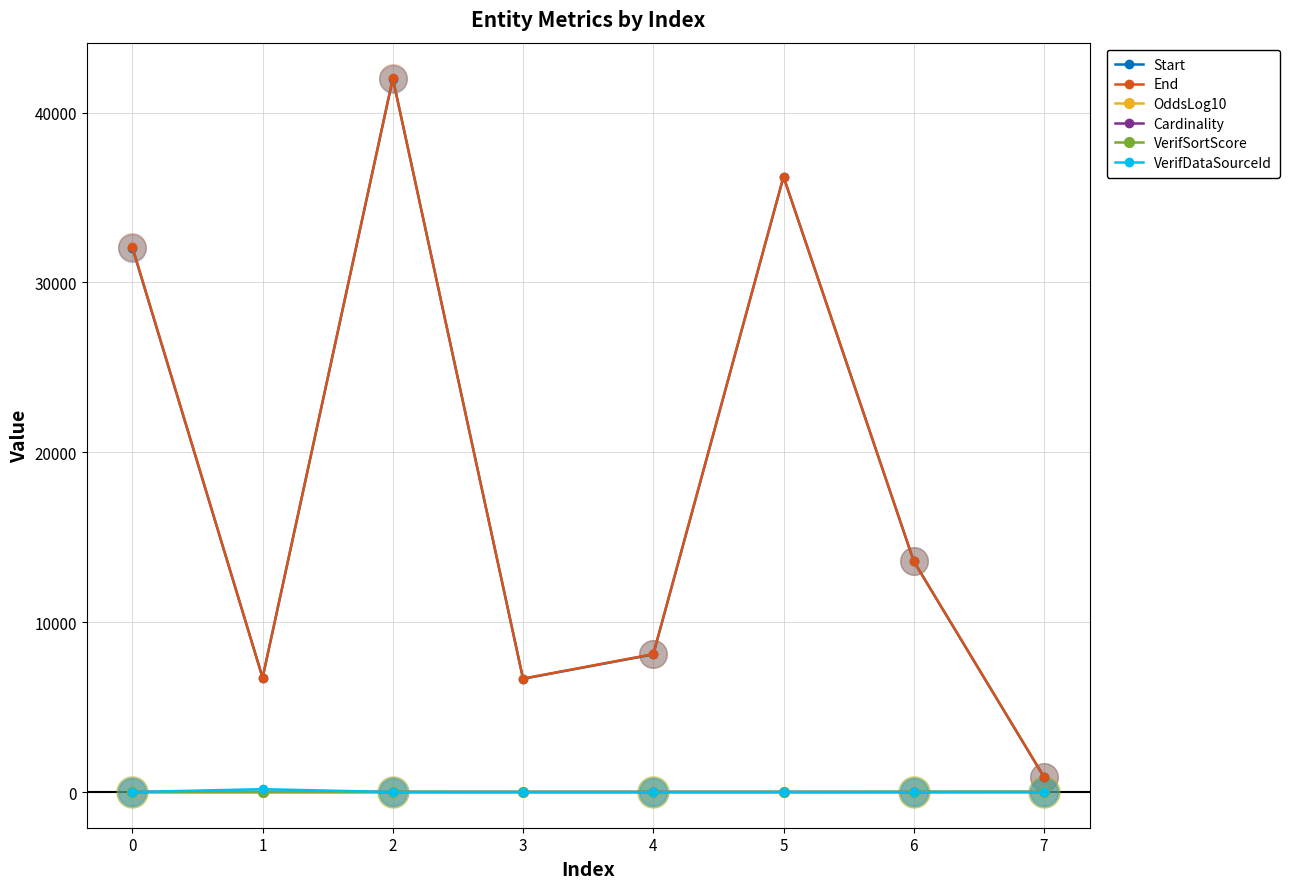

What are all the series names shown in the legend?

Start, End, OddsLog10, Cardinality, VerifSortScore, VerifDataSourceId